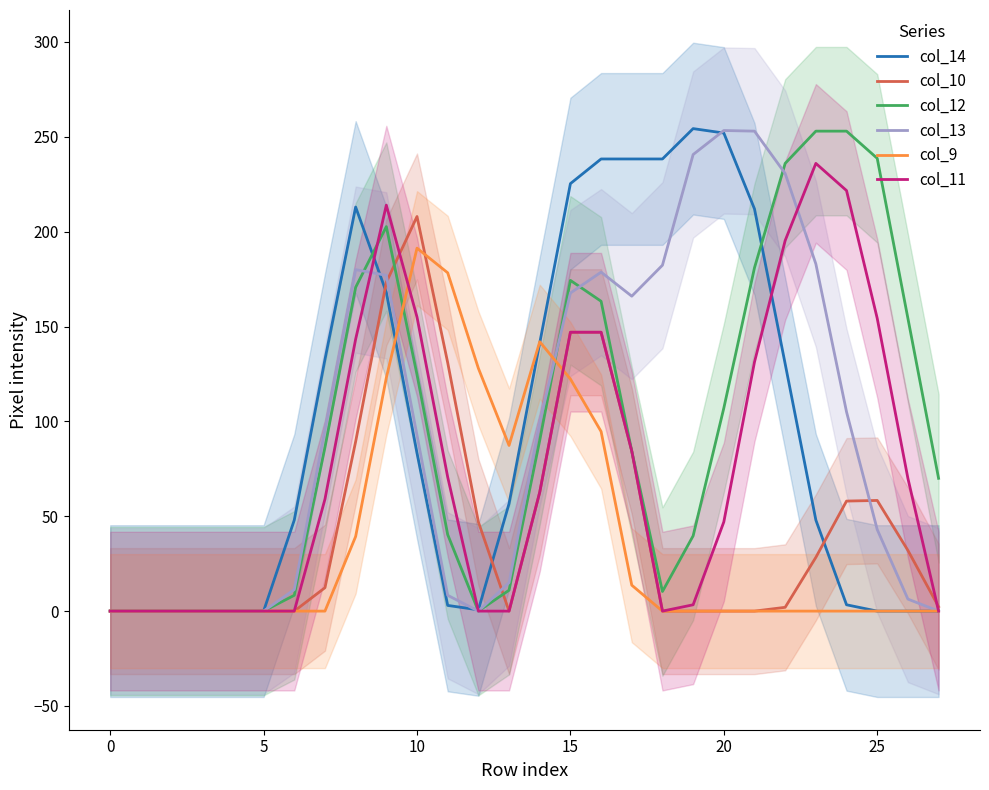

Does the chart display data point markers on the line(s)?

No